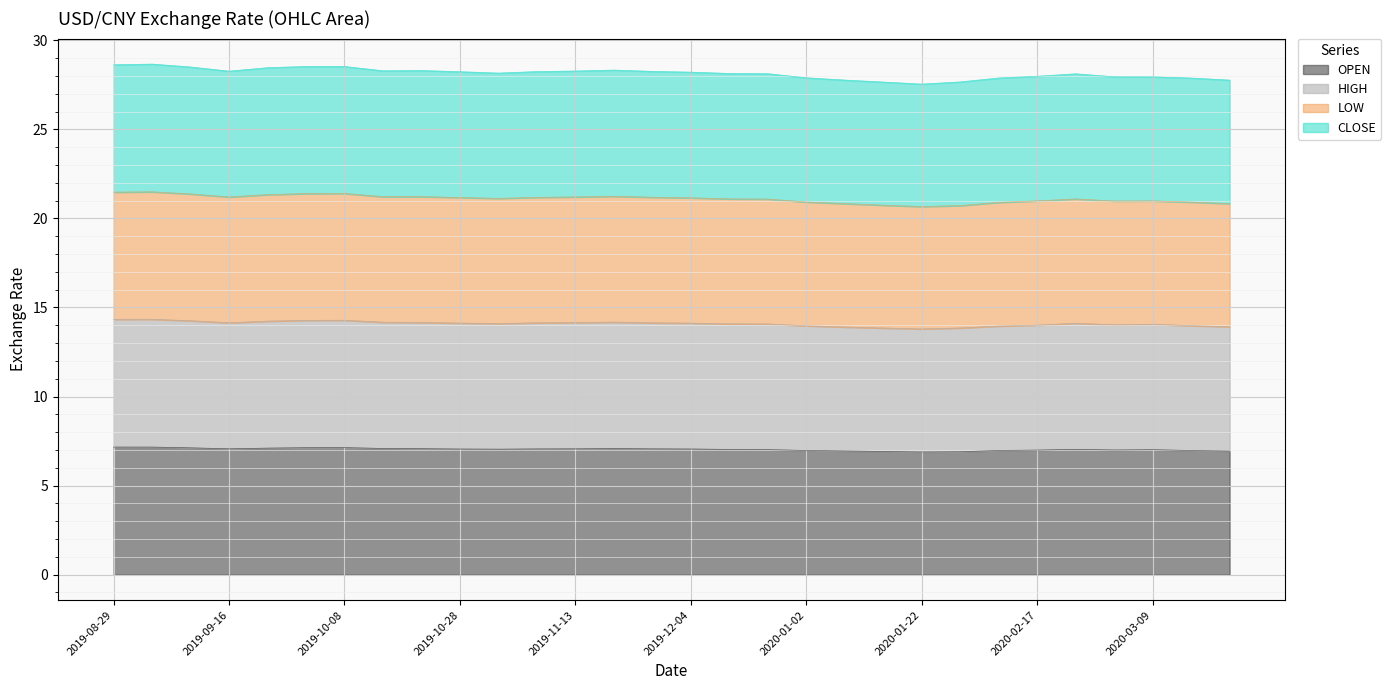

True or false: OPEN and CLOSE intersect in this chart.

False